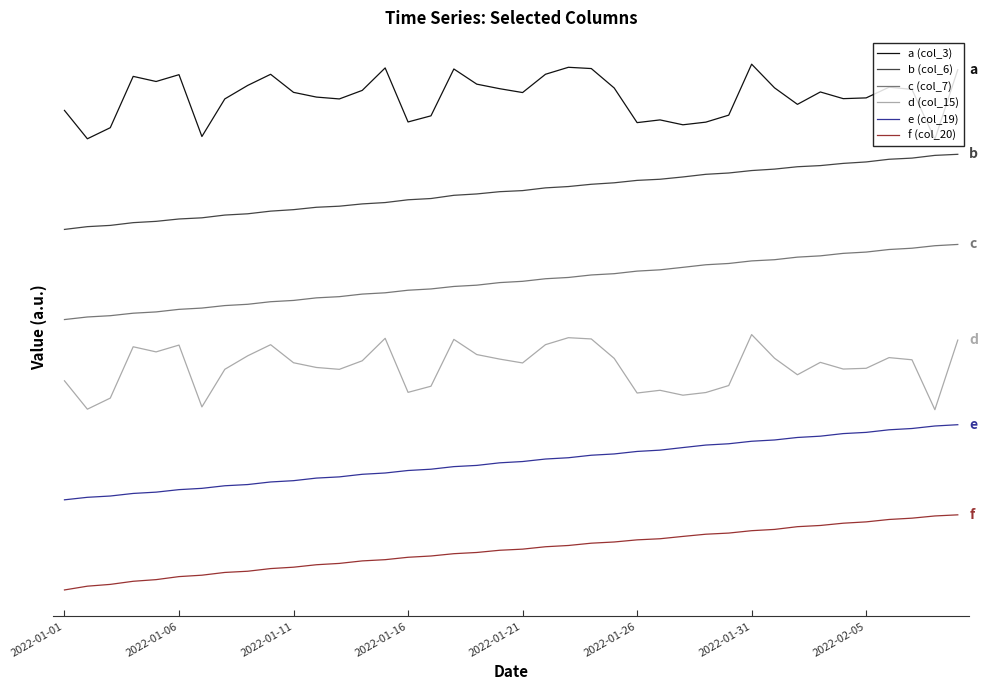

Is this an area chart (filled region under the line)?

No